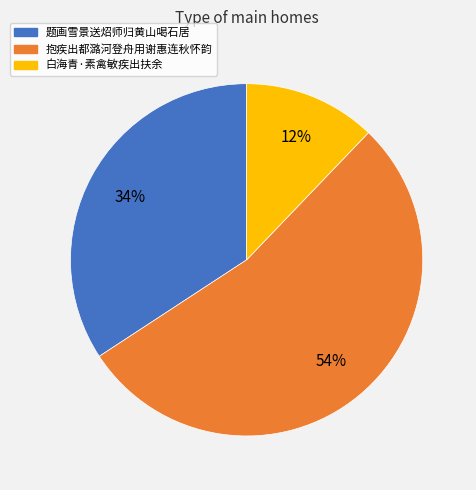

True or false: 白海青·素禽敏疾出扶余 accounts for 12% of the total.

True